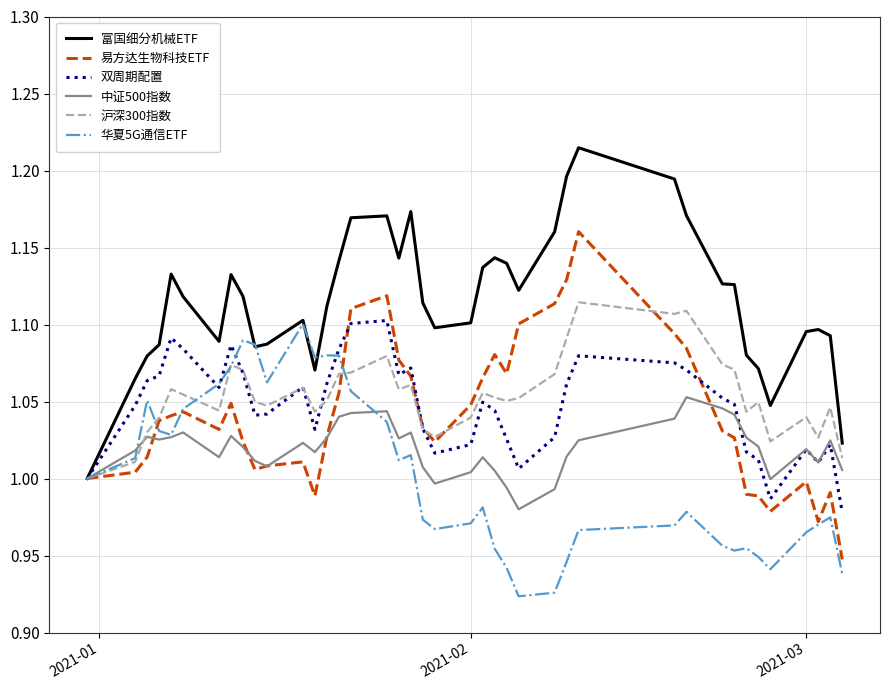

Which series has the largest total across all categories?

富国细分机械ETF